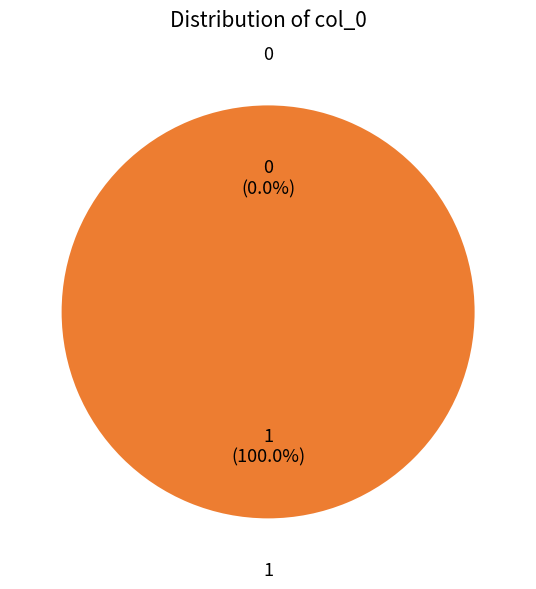

Does 1 represent more than half of the total?

Yes